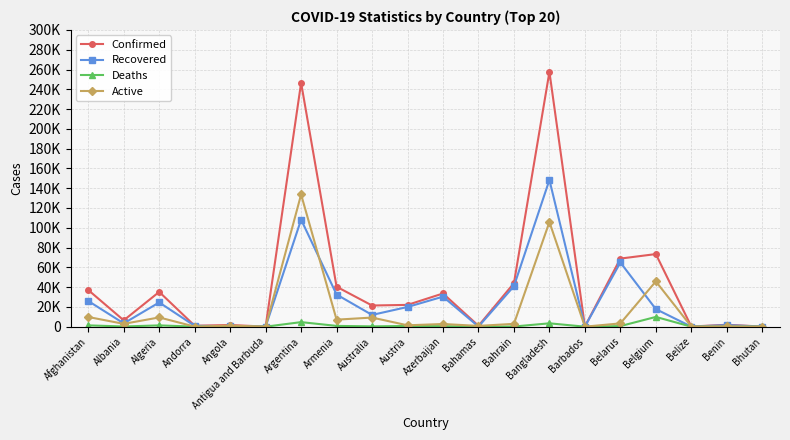

Does the chart have visible grid lines?

Yes